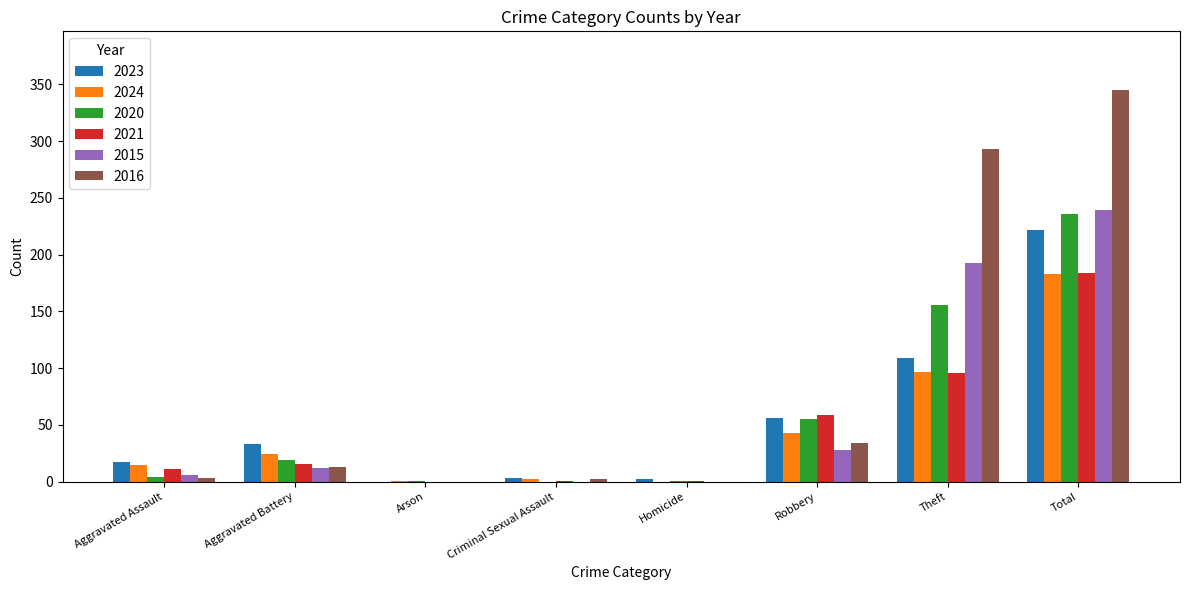

What is the sum of all 2015 values?

478